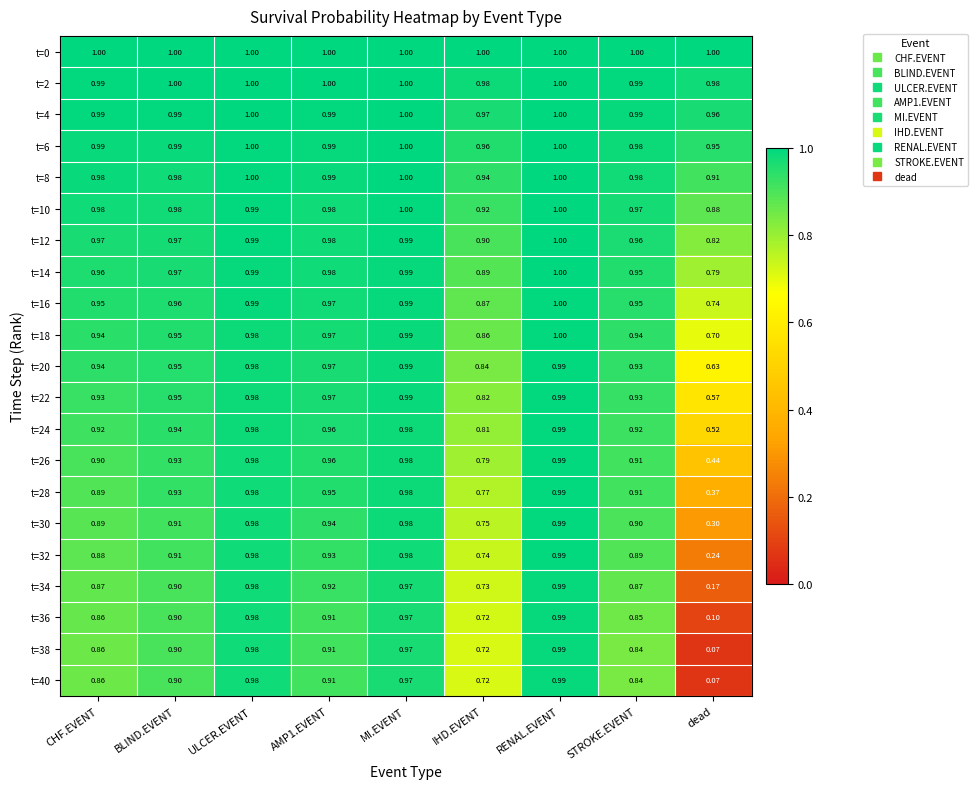

At which category is the sum across all series the highest?

RENAL.EVENT